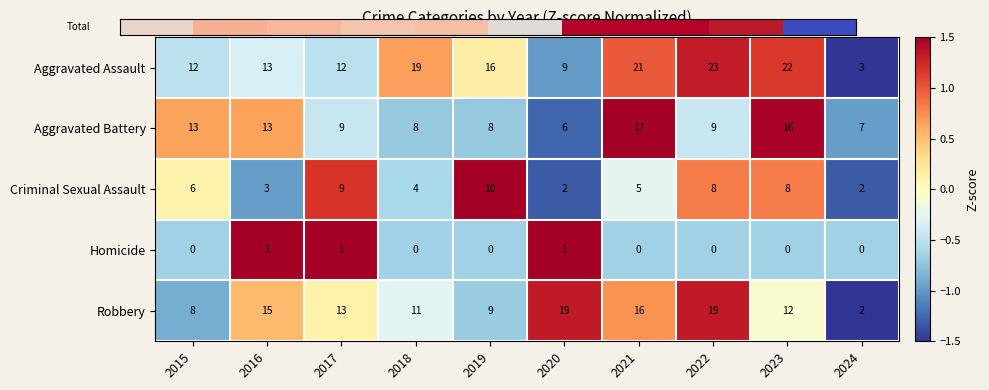

What is the difference between the Aggravated Assault values at 2020 and 2021?

12